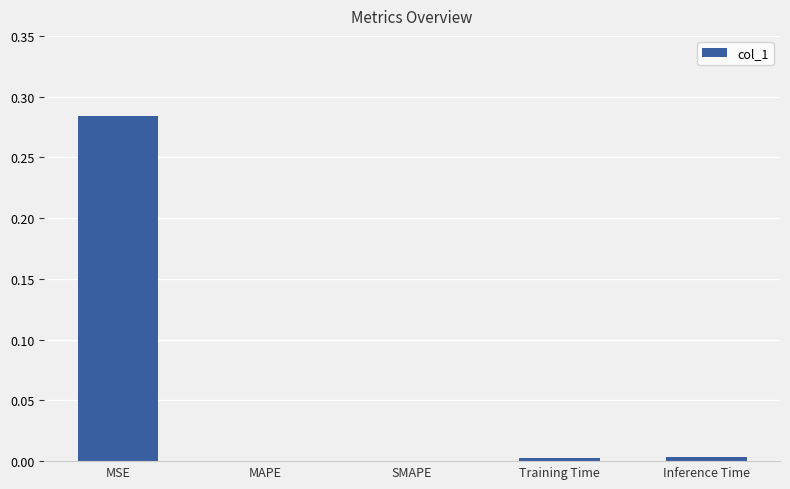

The chart shows a value of 0.0 at SMAPE. True or false?

True